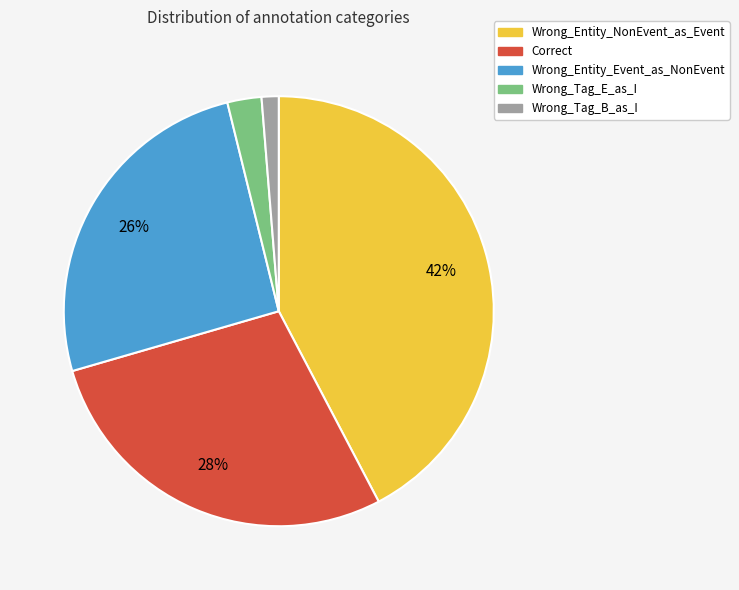

Between Wrong_Entity_NonEvent_as_Event and Wrong_Entity_Event_as_NonEvent, which is larger?

Wrong_Entity_NonEvent_as_Event